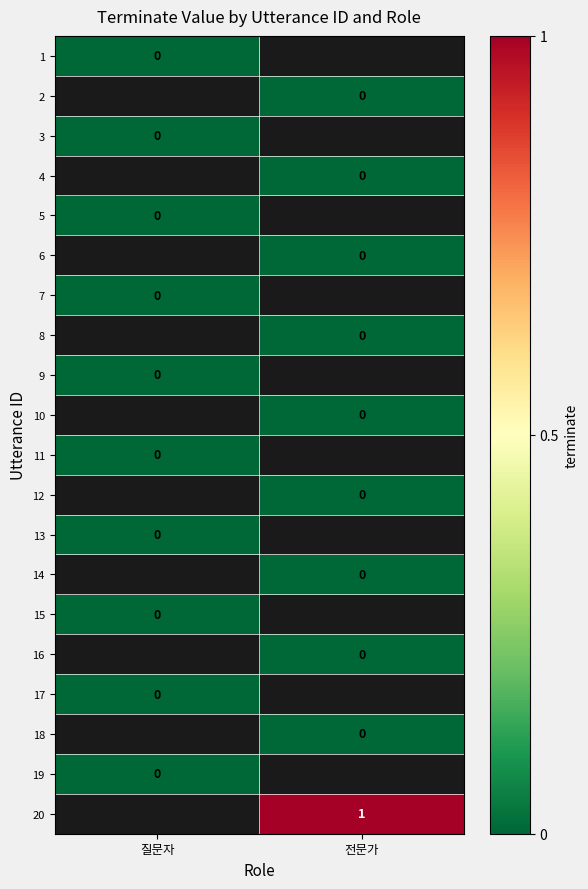

List the labels in order of 13 value, largest first.

질문자, 전문가